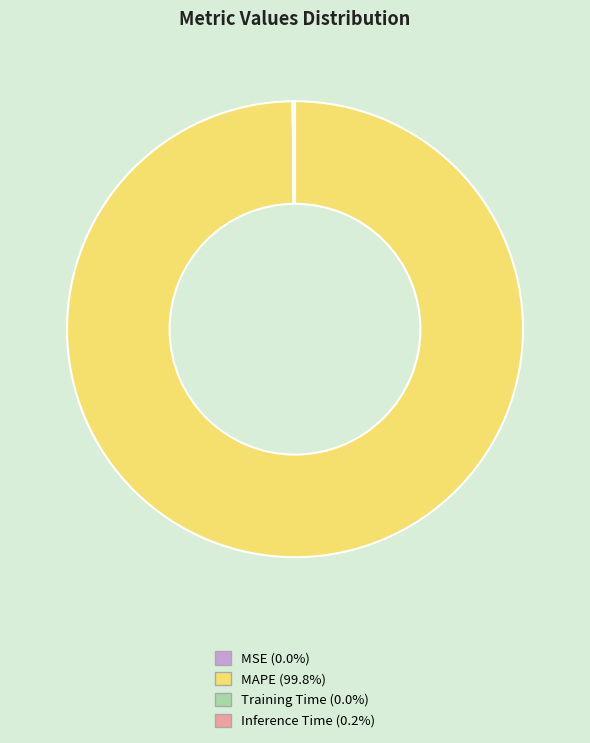

Is there a majority slice in this chart?

Yes